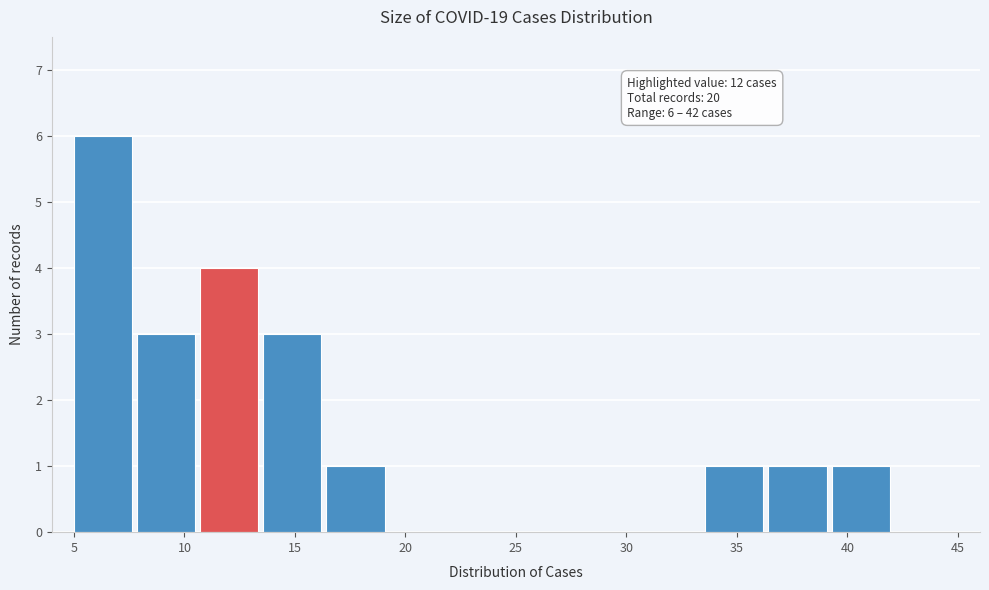

Over which range of the x-axis is the bar tallest?

5.0 to 8.0